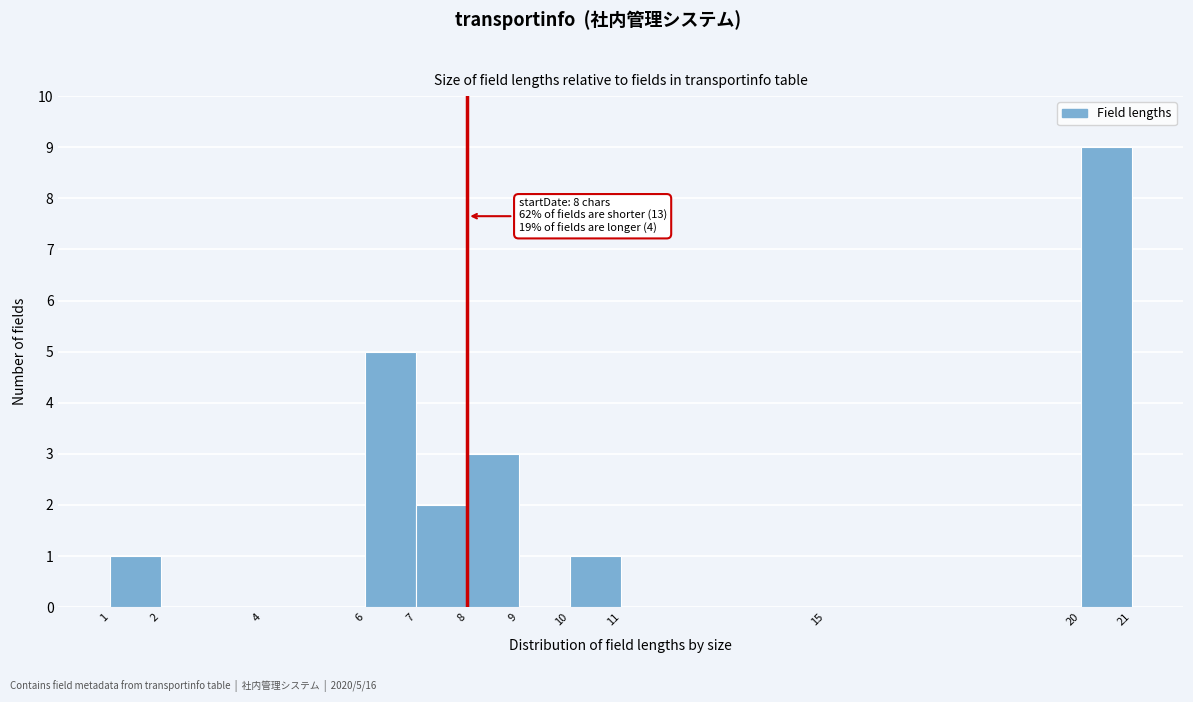

Which range on the x-axis has the tallest bar?

20 to 21